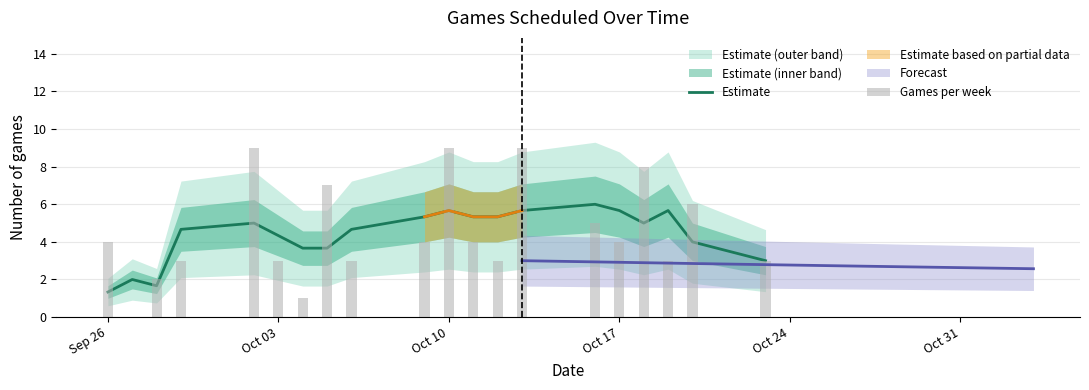

What is the difference between the maximum and minimum values in the Estimate series?

4.7